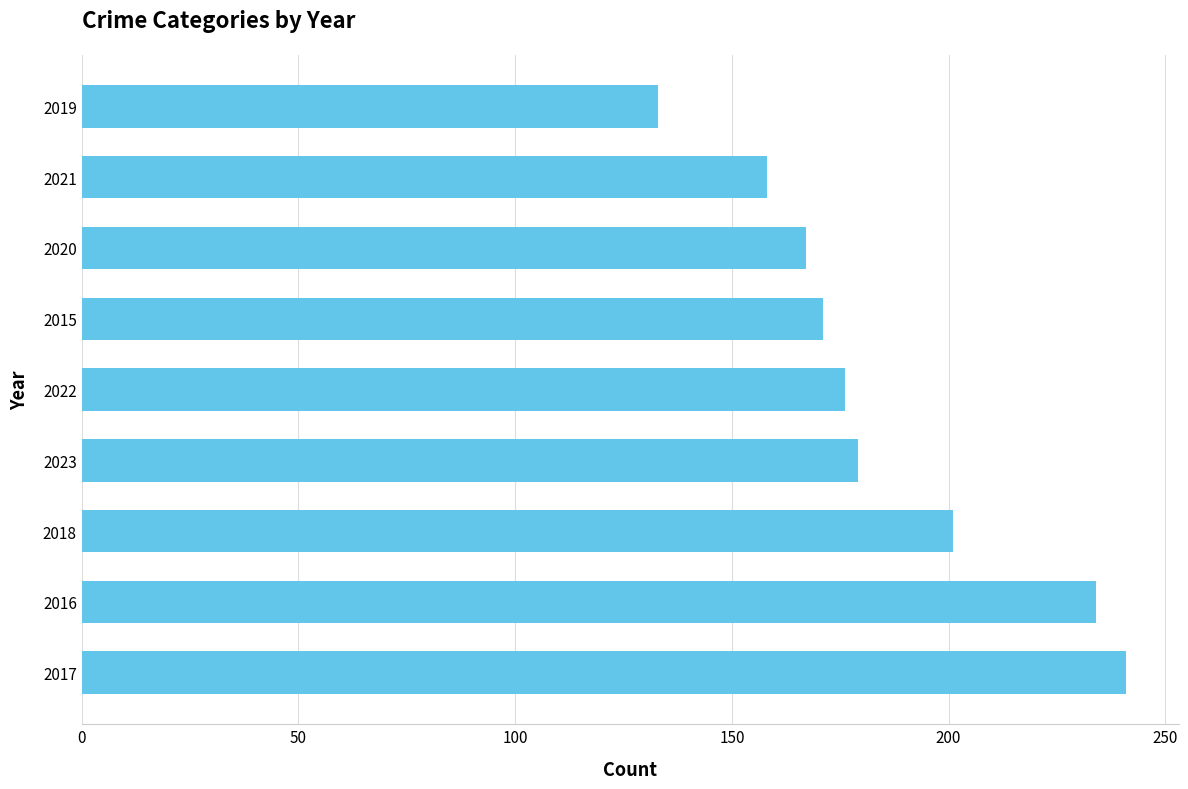

Is it true that the value at 2021 is 158?

True